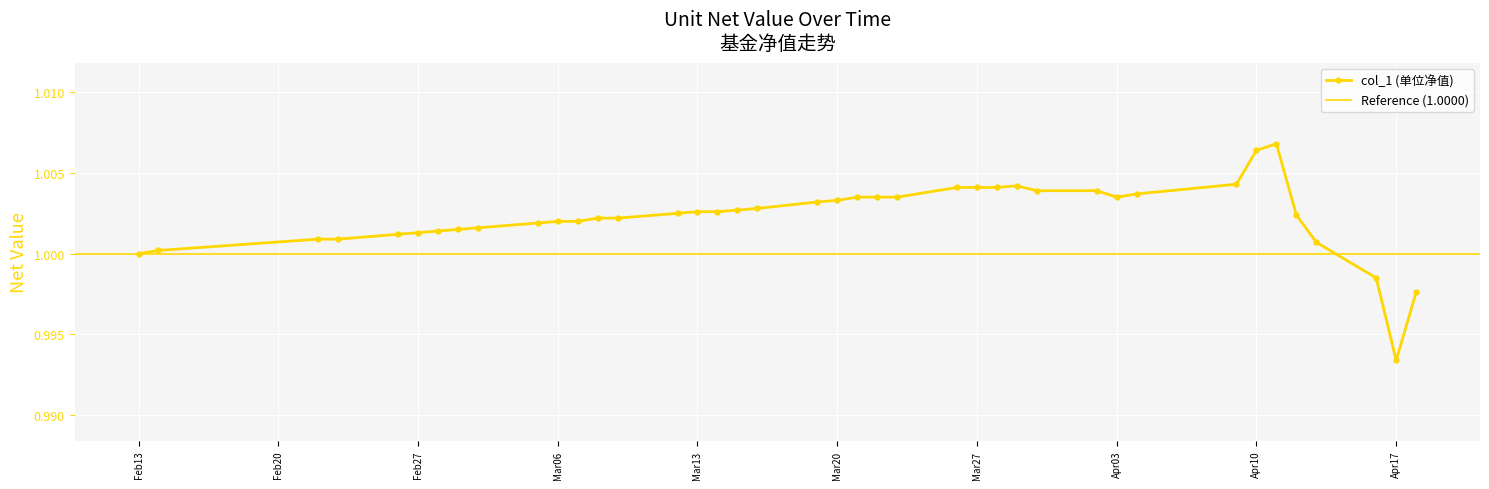

Where is the first local maximum?

2018-03-29